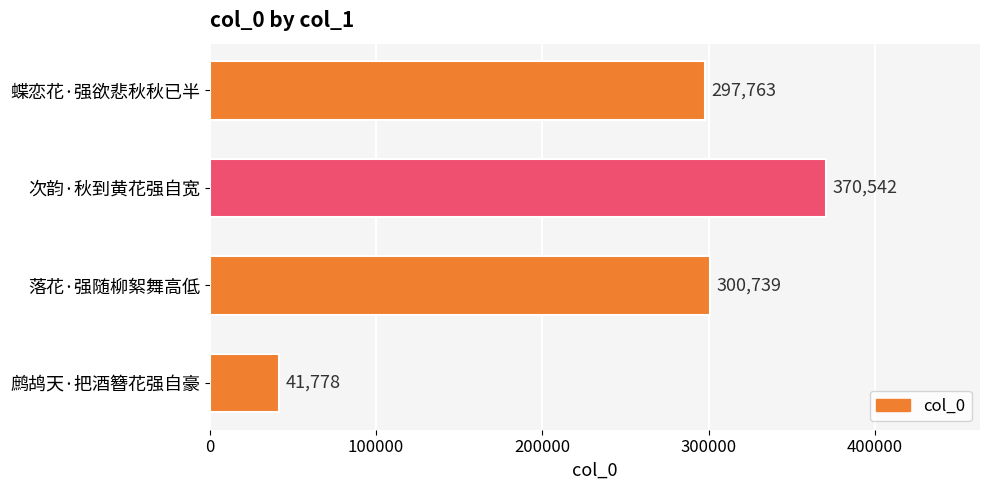

What is the change in value from 鹧鸪天·把酒簪花强自豪 to 落花·强随柳絮舞高低?

+258961